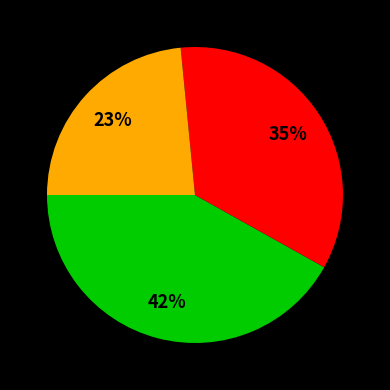

Is there any slice that represents more than half of the pie?

No